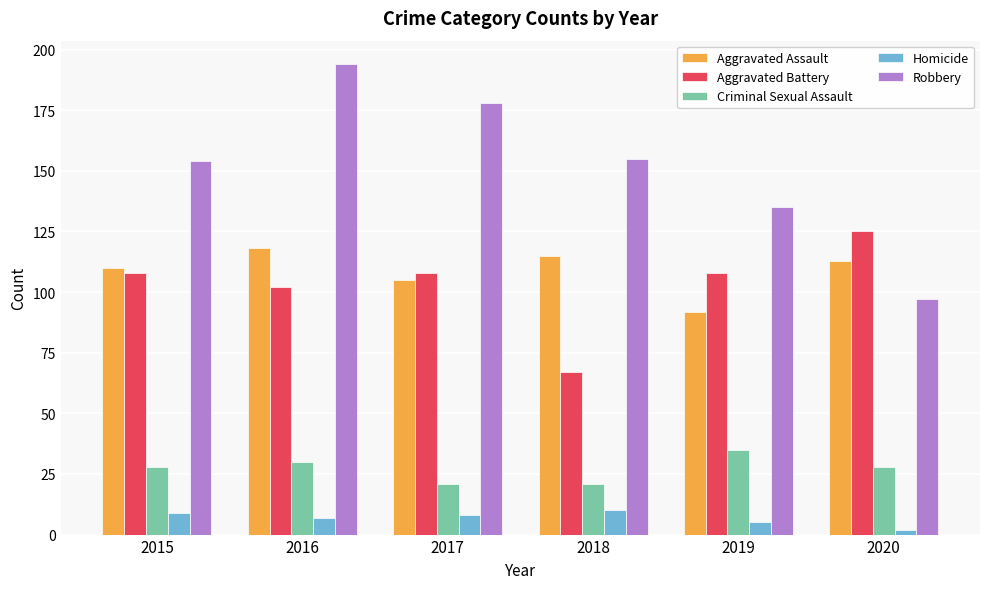

What value does the Robbery series have at 2015?

154